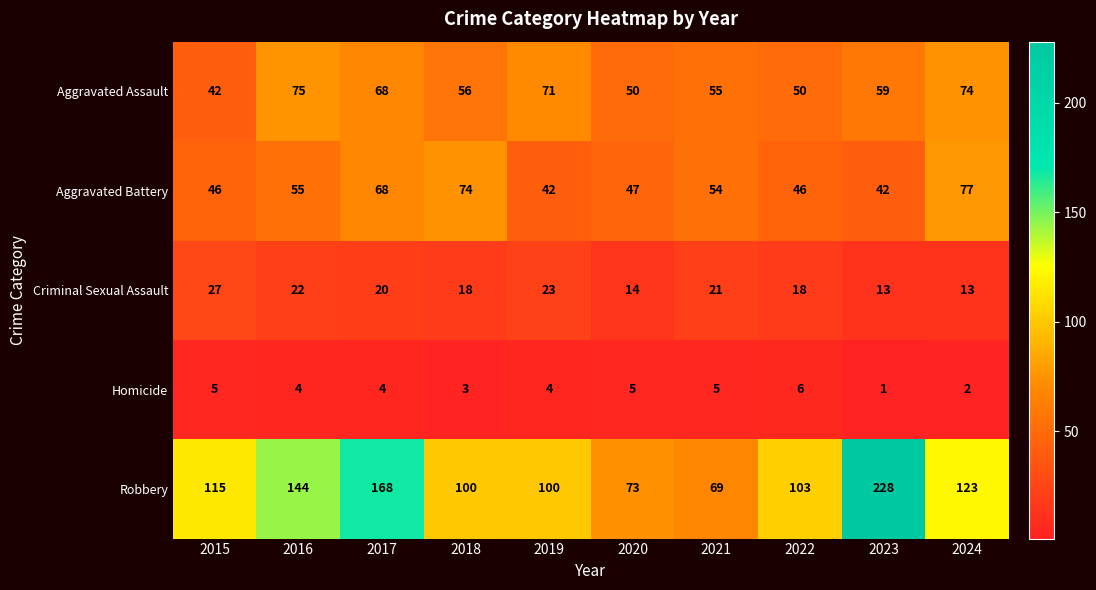

Which series has the largest total across all categories?

Robbery